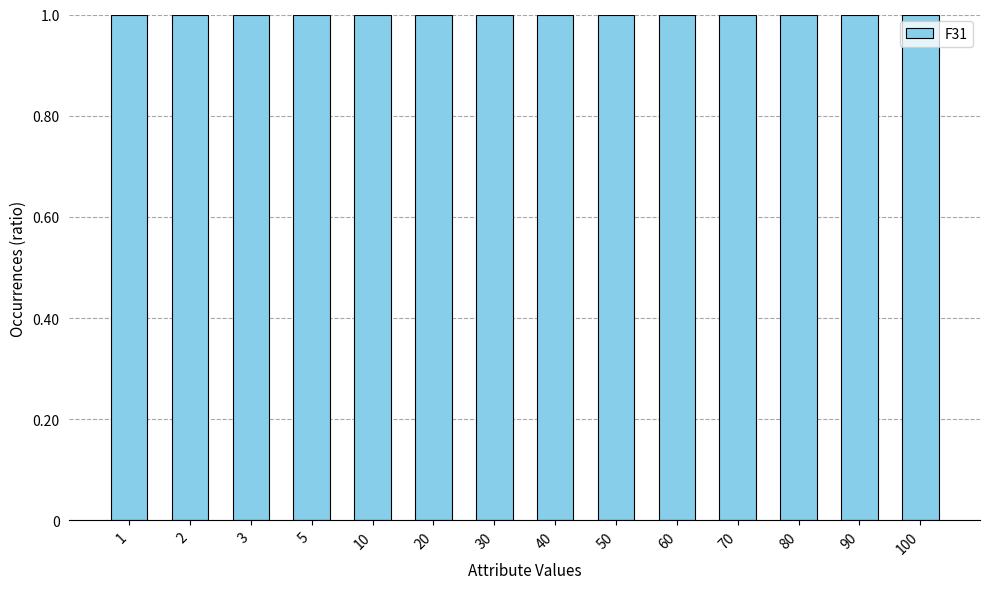

How many data points does each series have?

14